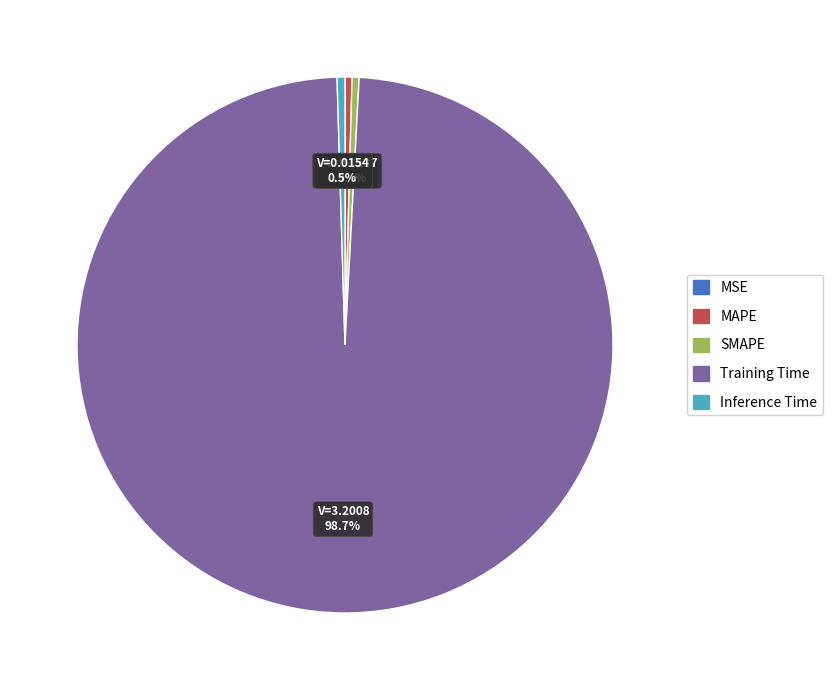

To the nearest percent, what is the difference between the largest and smallest slice percentages?

99%